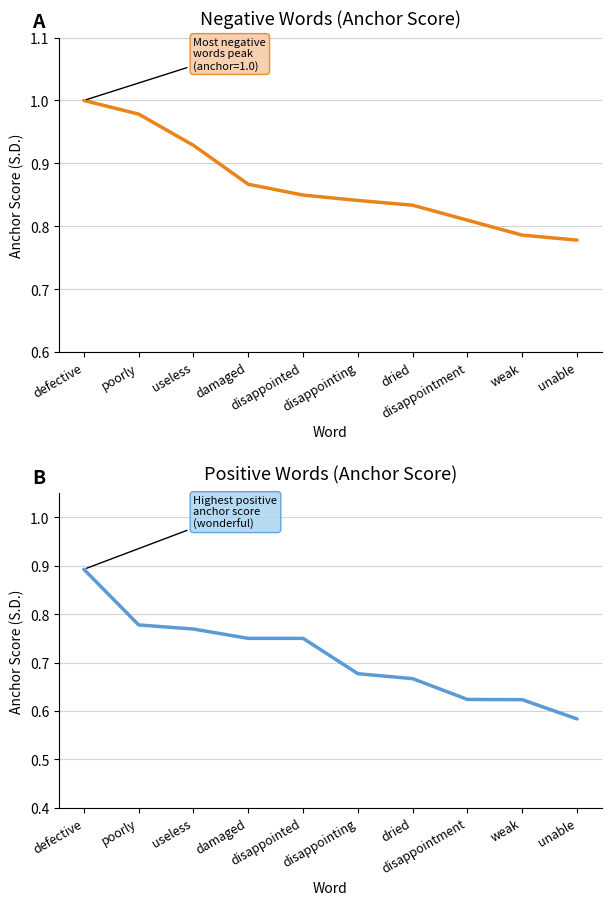

What is the average value of the negative anchor score series?

0.9